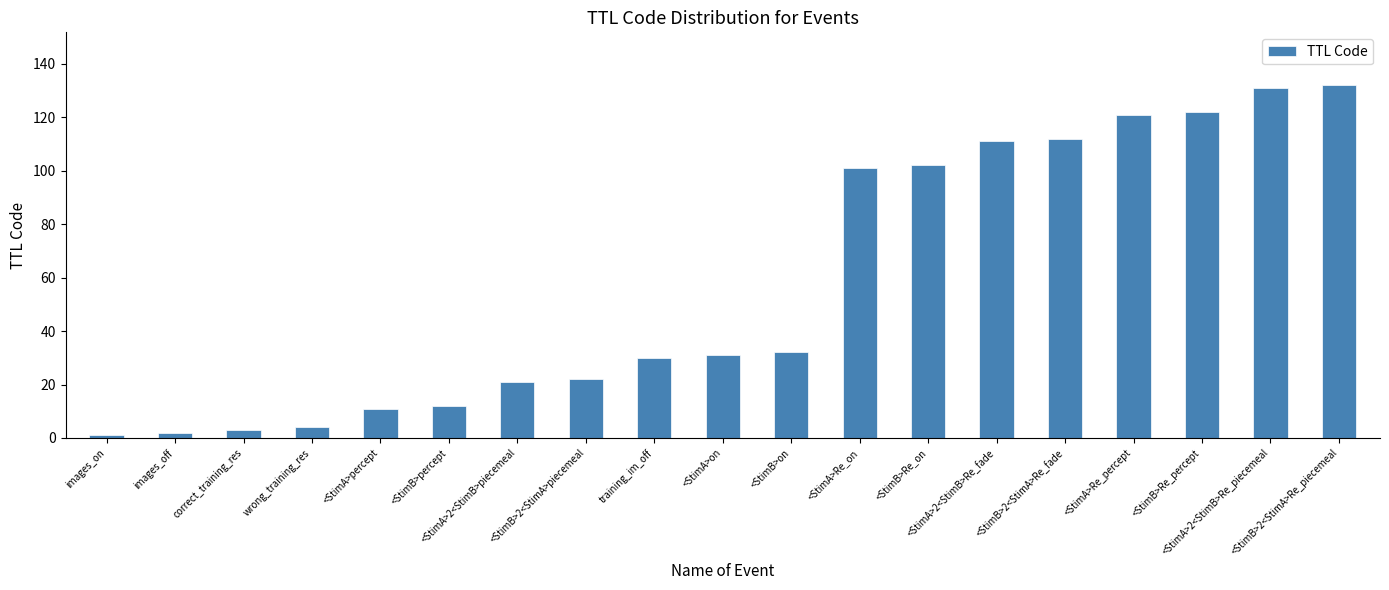

How many bars are there in total?

19